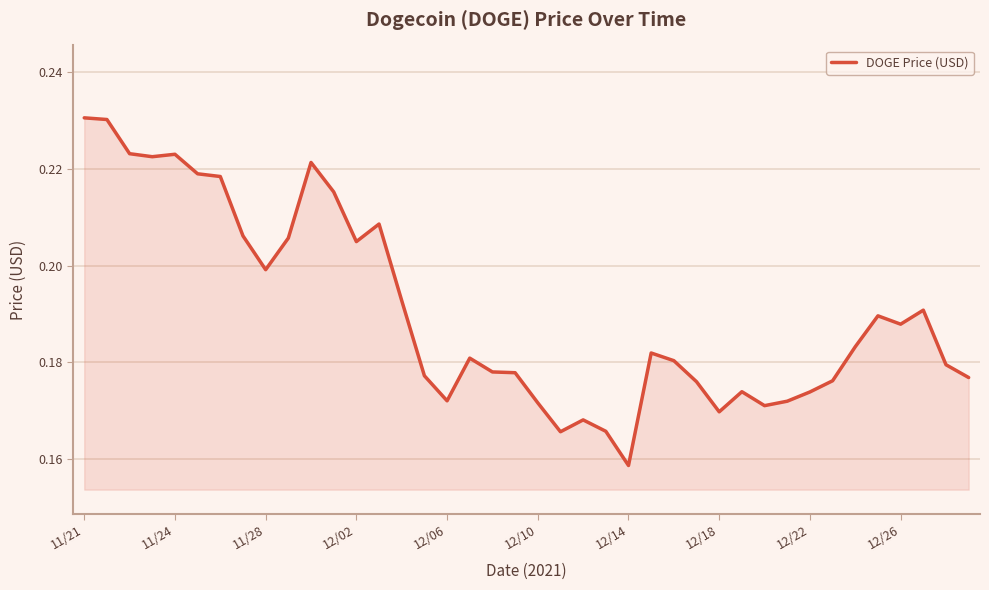

Does the chart have visible grid lines?

Yes